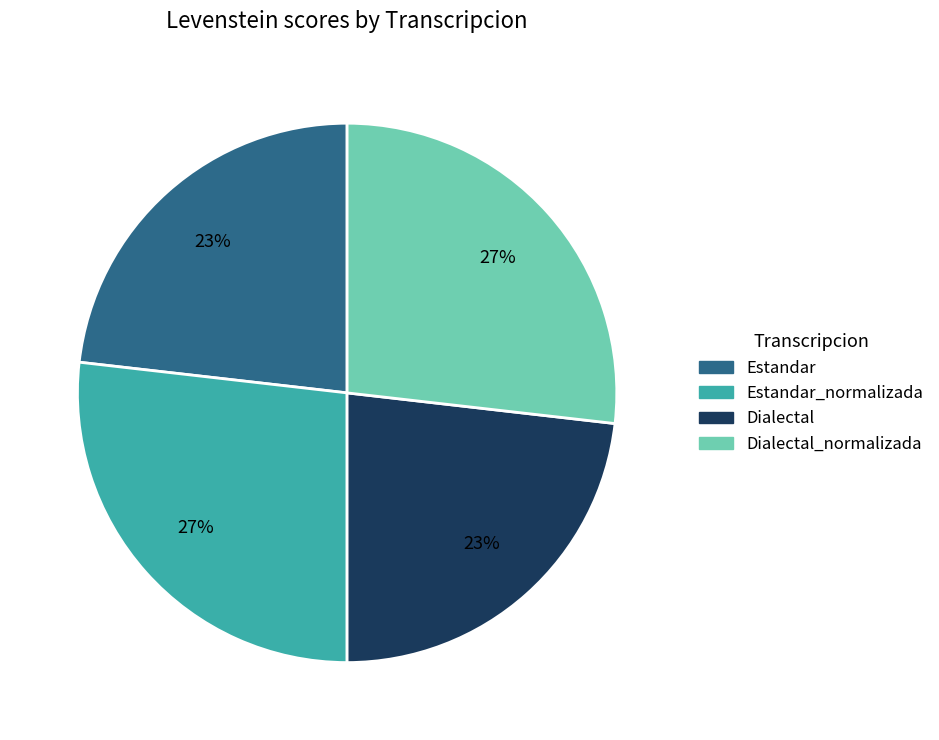

Is there any slice that represents more than half of the pie?

No